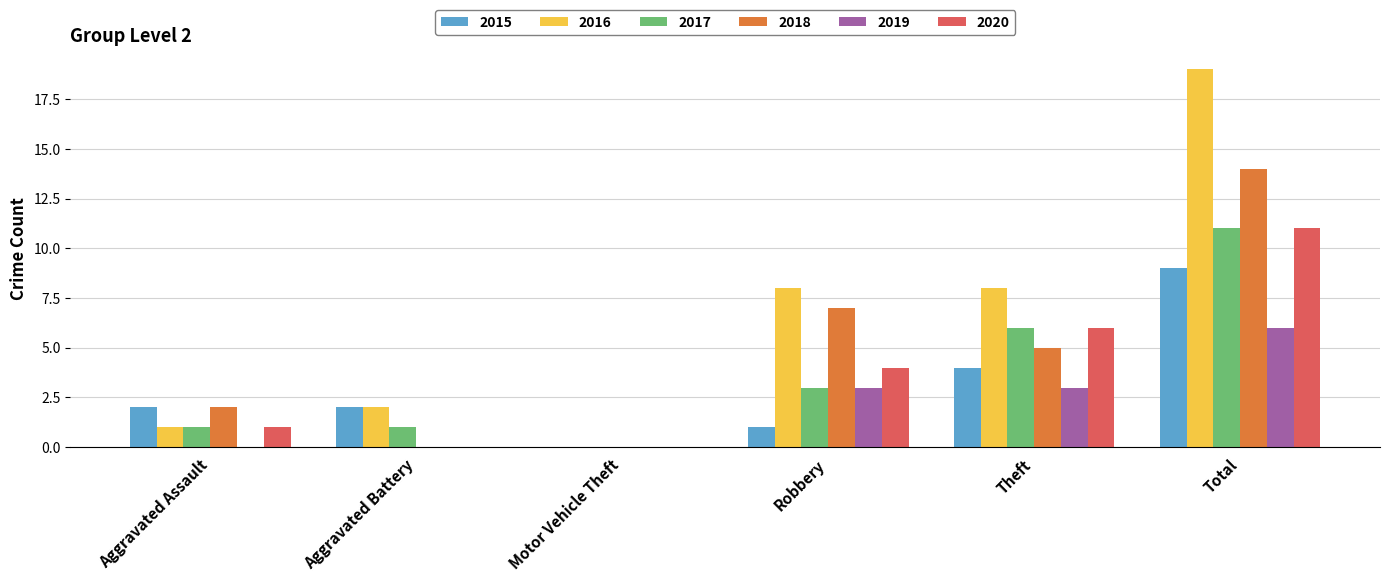

What is the spread (max minus min) of values at Aggravated Assault?

2